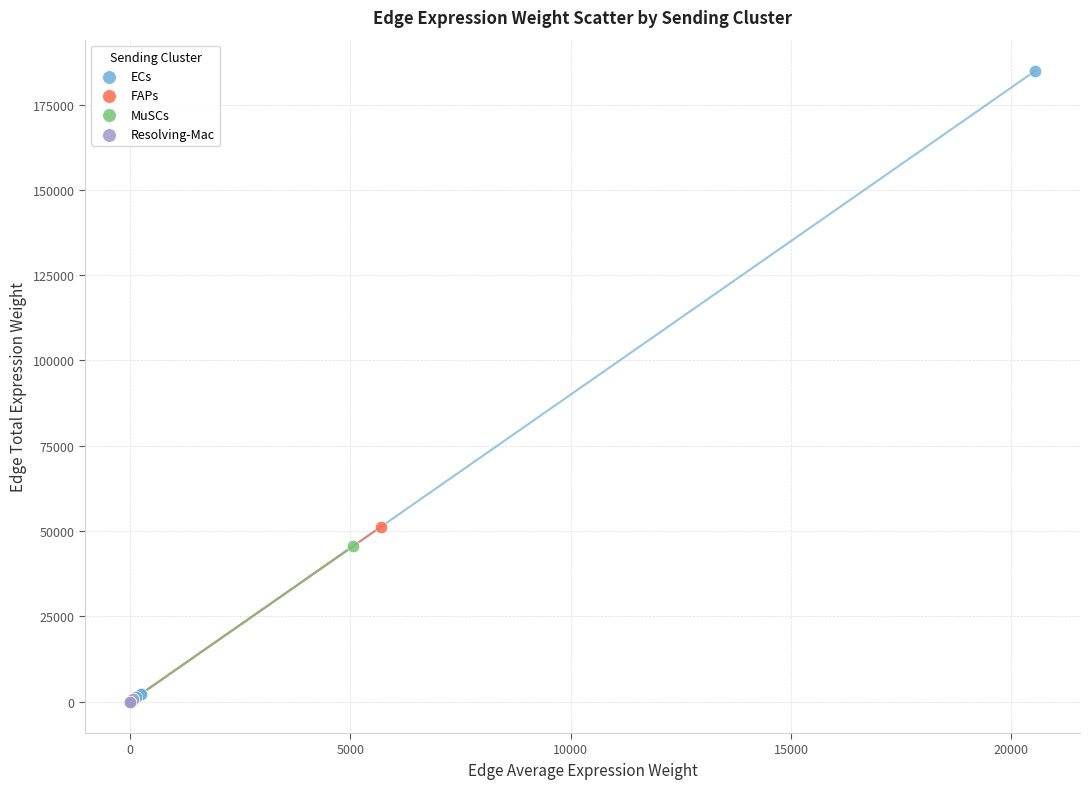

Which series has the largest Y range (max minus min)?

ECs